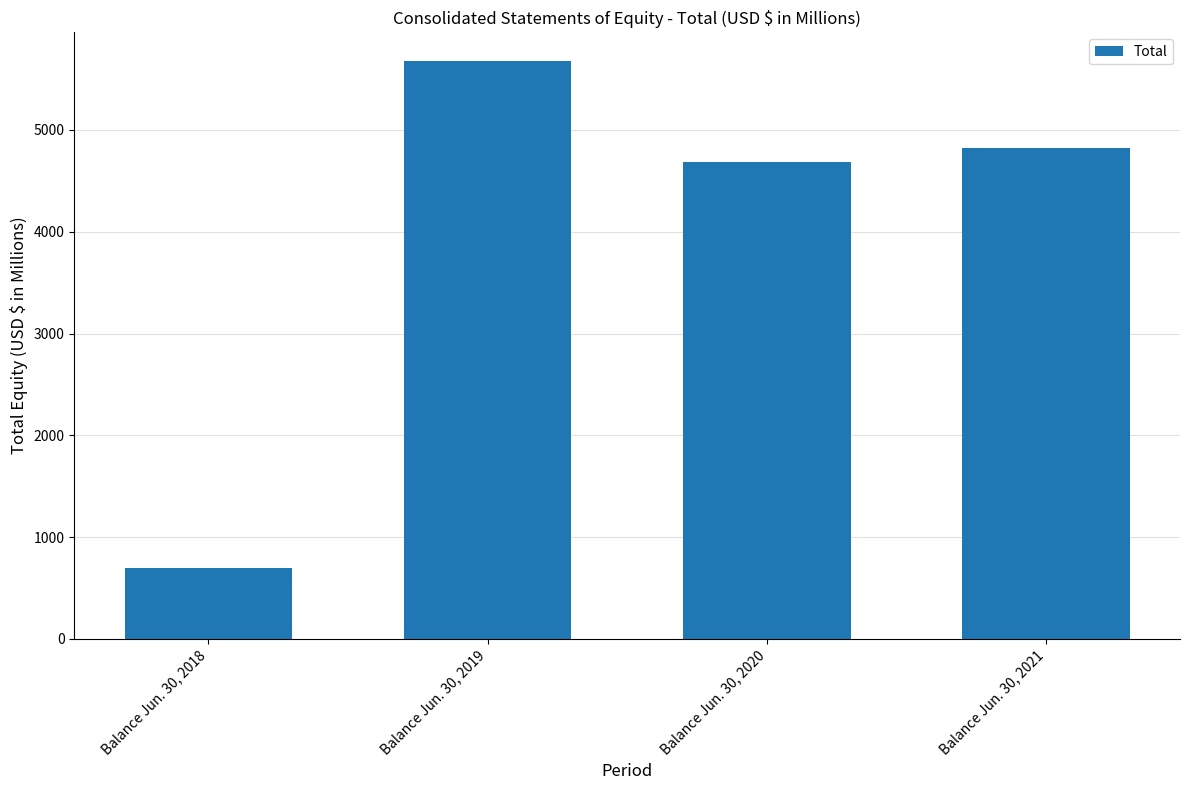

What is the value of the 2nd bar from the left?

5675